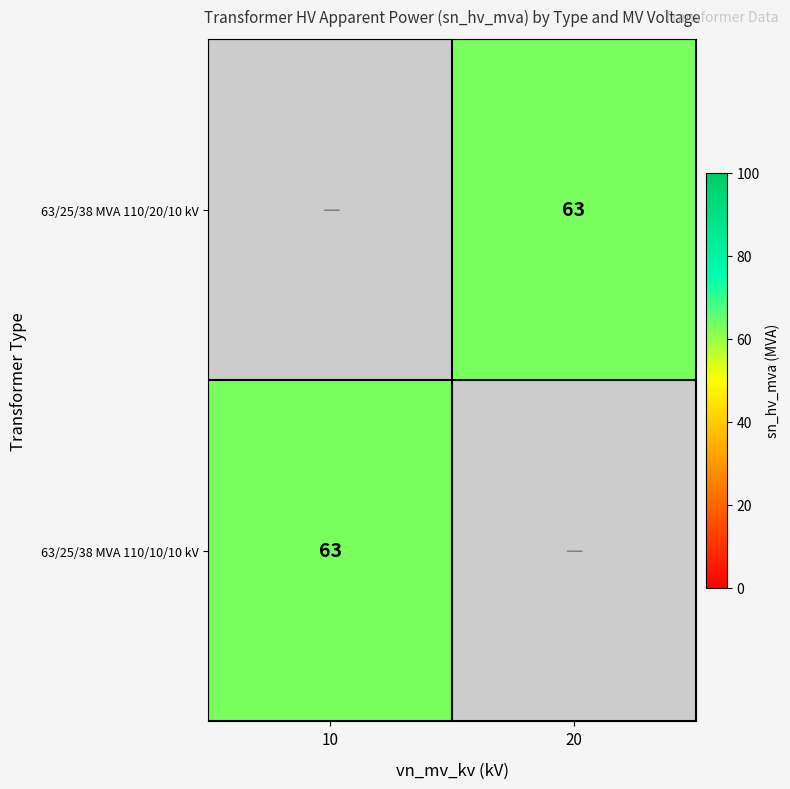

At how many categories does at least one series exceed 10?

2